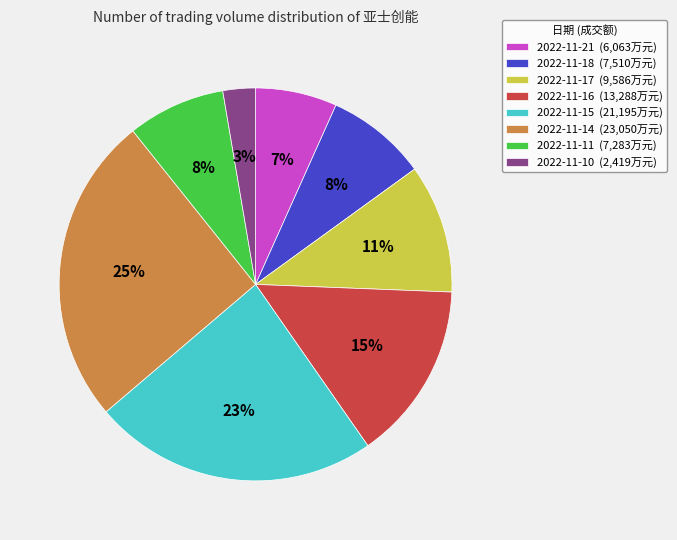

Combined, do 2022-11-15 (21,195万元) and 2022-11-18 (7,510万元) account for over 50%?

No